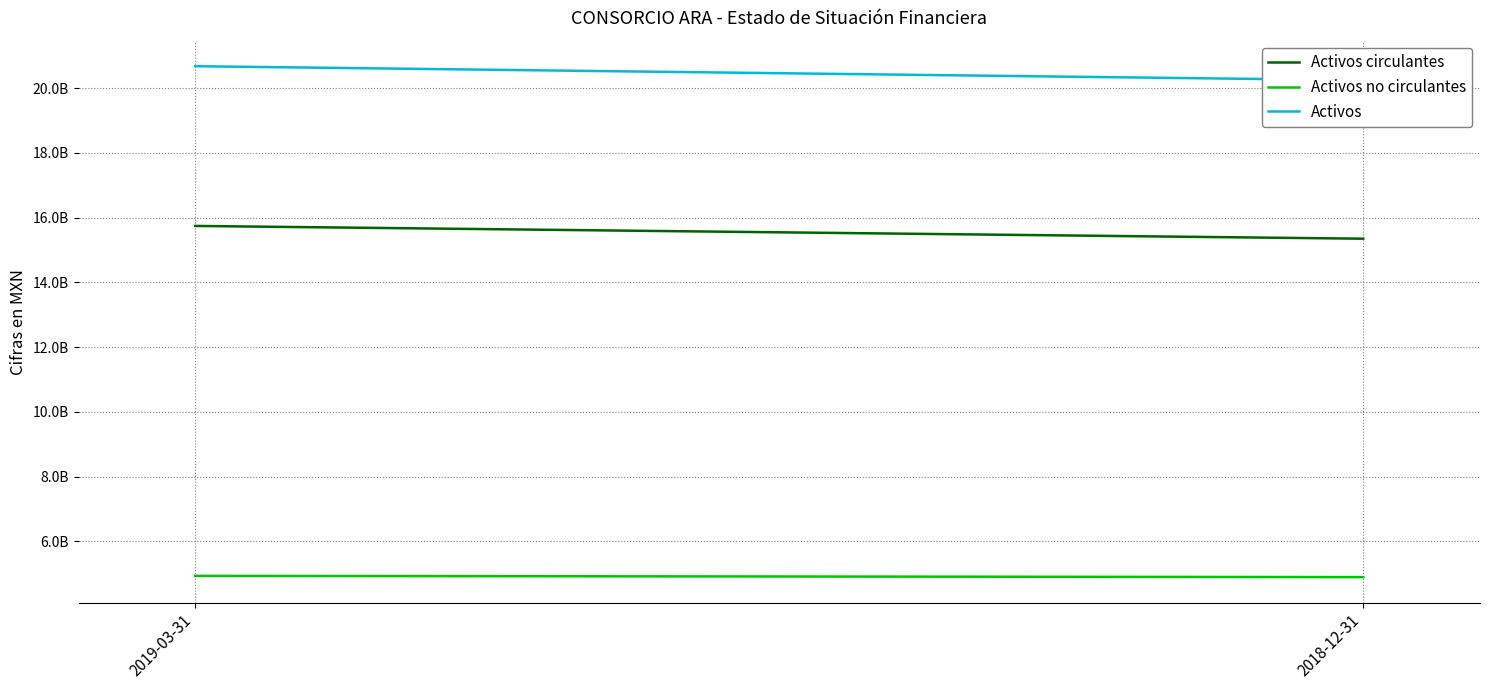

Reading left to right, extract all data points from this chart.

Activos circulantes: 15745282000	15351035000
Activos no circulantes: 4934592000	4896122000
Activos: 20679874000	20247157000